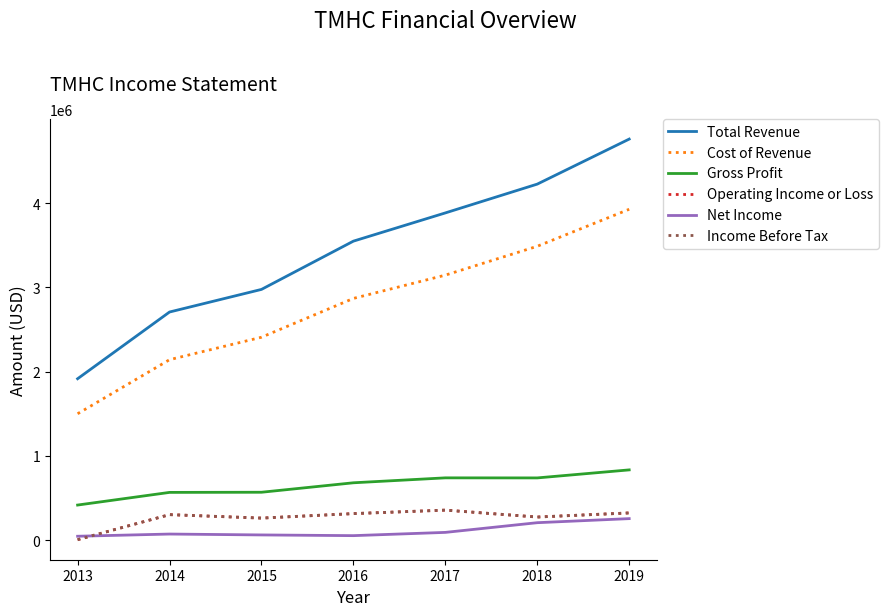

Reading left to right, extract all data points from this chart.

Total Revenue: 2013=1916100	2014=2708400	2015=2976800	2016=3550000	2017=3885300	2018=4227400	2019=4762100
Cost of Revenue: 2013=1500200	2014=2142200	2015=2408900	2016=2869800	2017=3146400	2018=3489200	2019=3928600
Gross Profit: 2013=415900	2014=566200	2015=567900	2016=680300	2017=738900	2018=738200	2019=833500
Operating Income or Loss: 2013=4500	2014=302000	2015=261000	2016=314200	2017=355700	2018=273500	2019=322300
Net Income: 2013=45400	2014=71500	2015=61000	2016=52600	2017=91200	2018=206400	2019=254700
Income Before Tax: 2013=4500	2014=302000	2015=261000	2016=314200	2017=355700	2018=273500	2019=322300